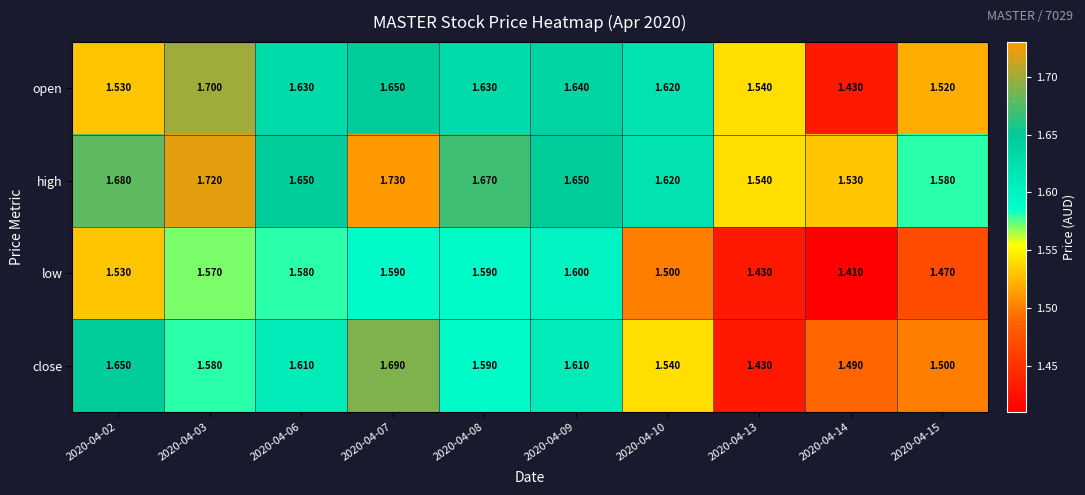

List the series in order of their peak value, highest first.

high, open, close, low